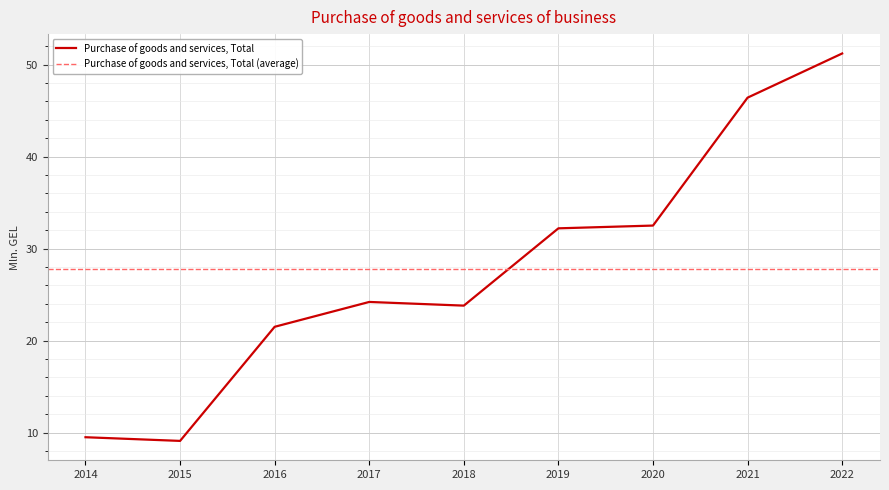

How many points are lower than both their immediate neighbors (excluding endpoints)?

2